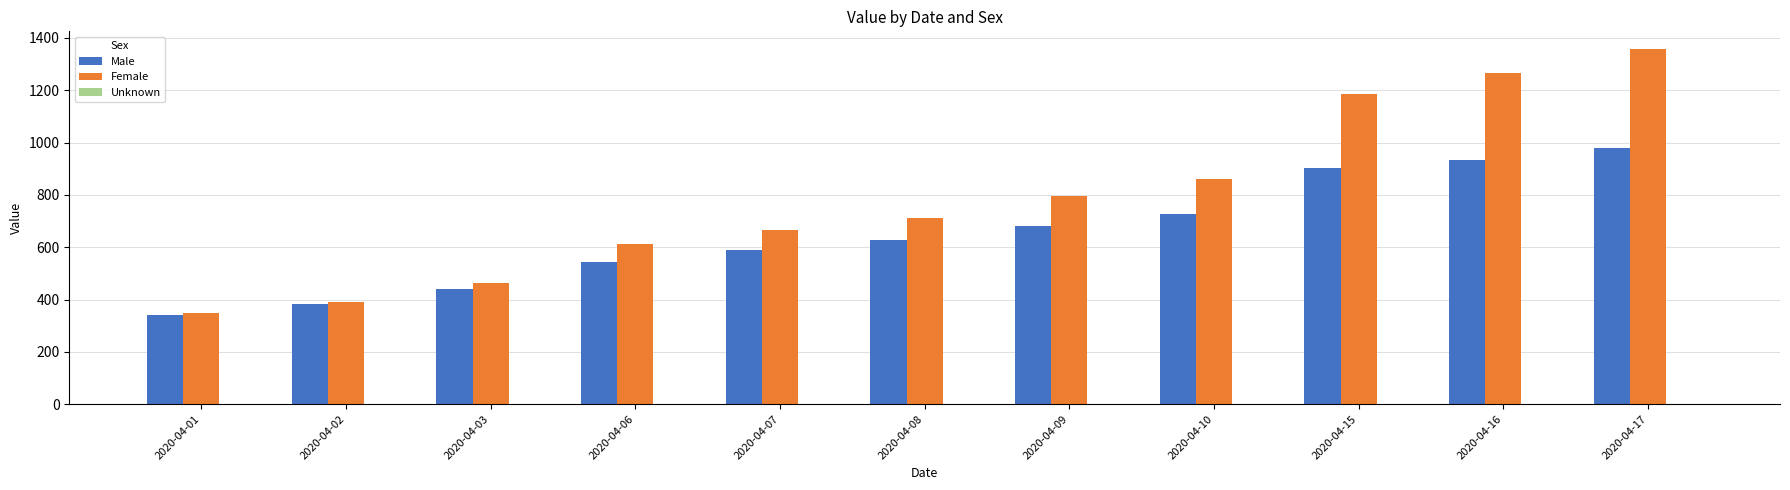

What is the sum of all Male values?

7150